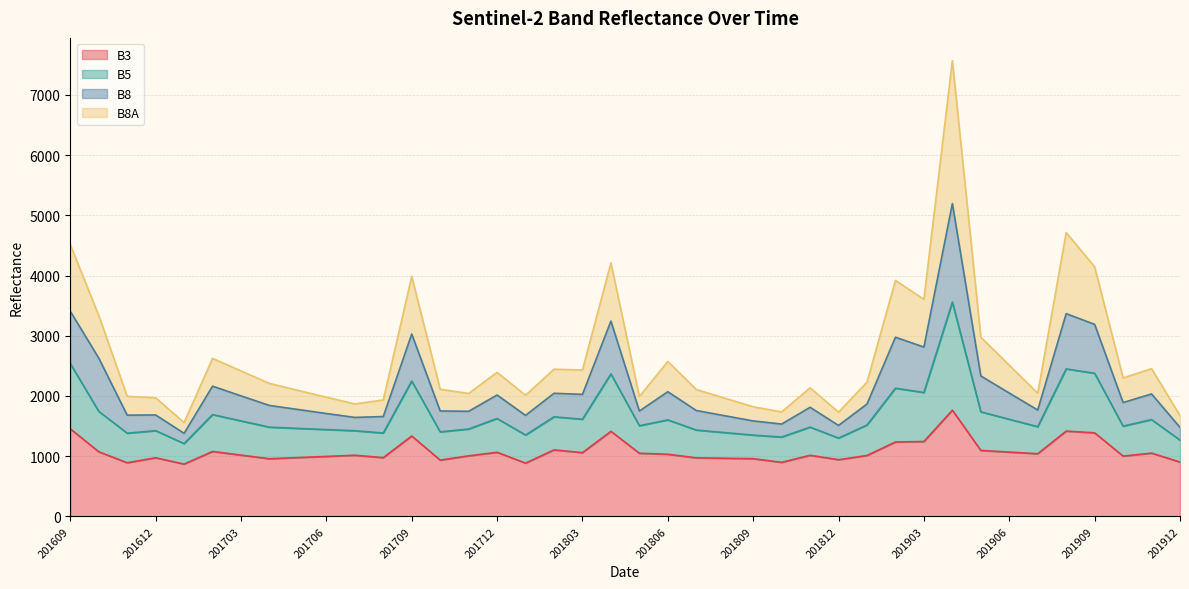

What is the total value across all series at 201806?

2574